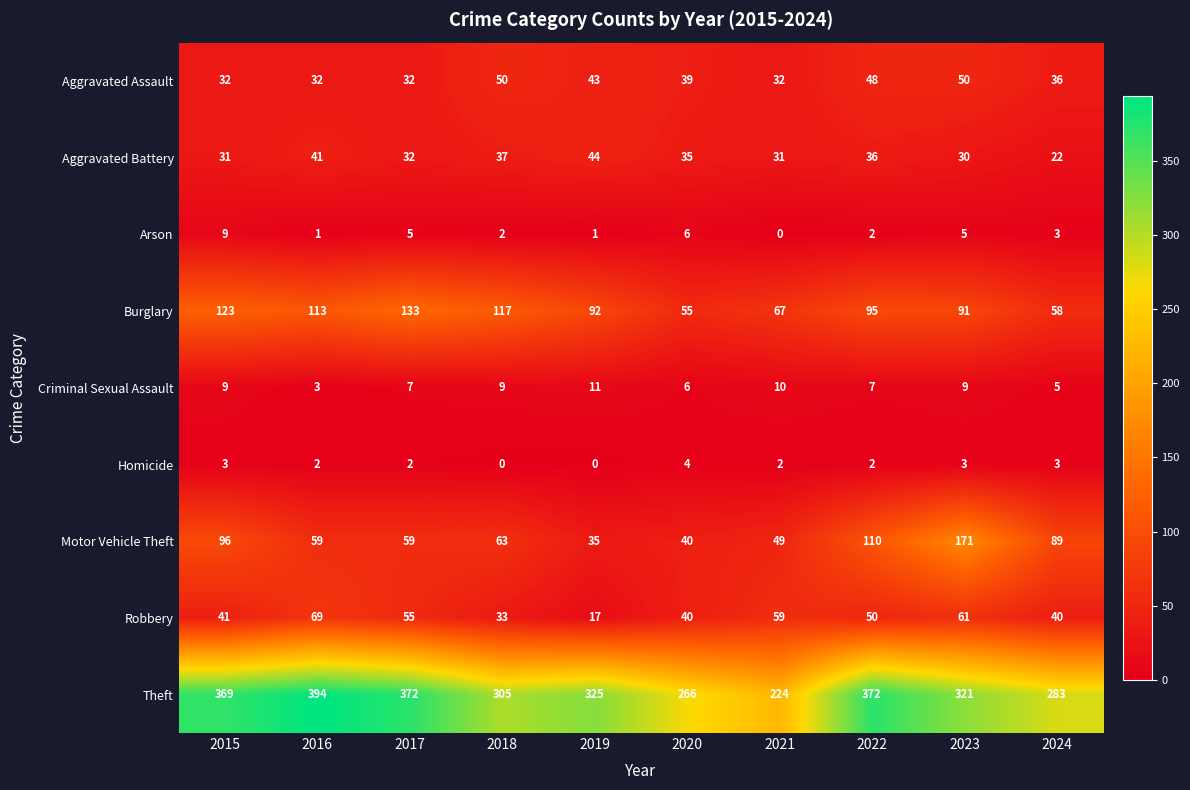

The Aggravated Assault series shows 43 at 2019. True or false?

True